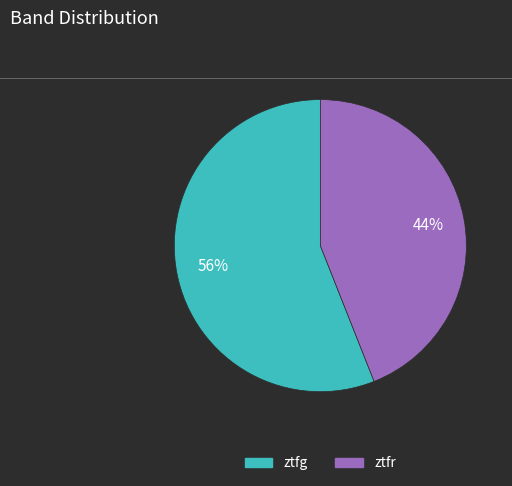

Is it true that ztfg is 56% of the pie?

True